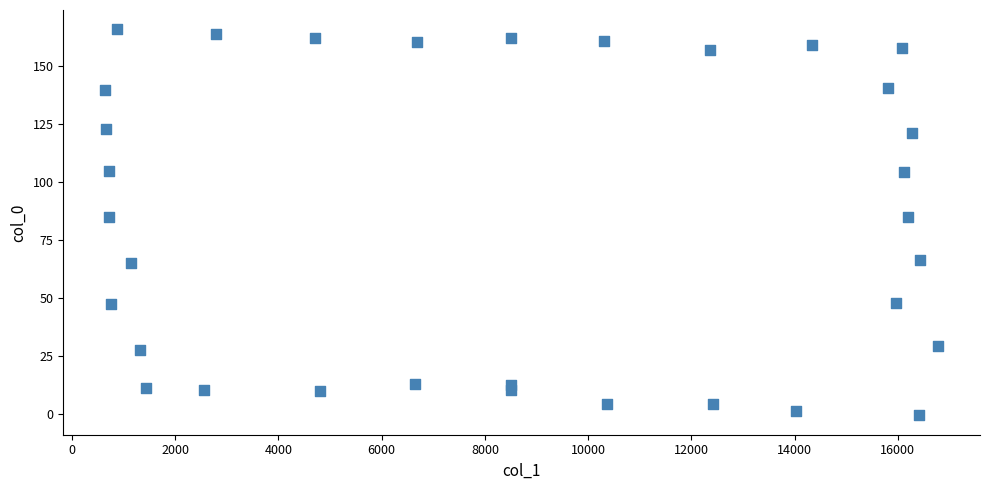

What is the range of X values (max minus min)?

16150.0